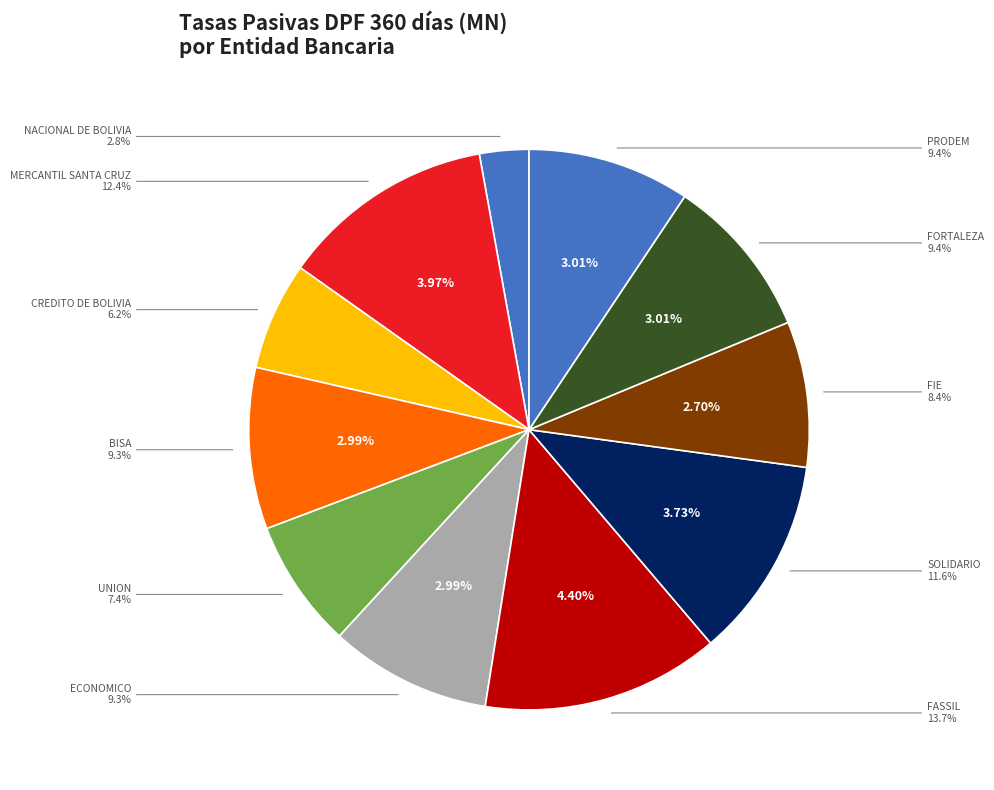

What is the change in value from NACIONAL DE BOLIVIA to SOLIDARIO?

+2.8